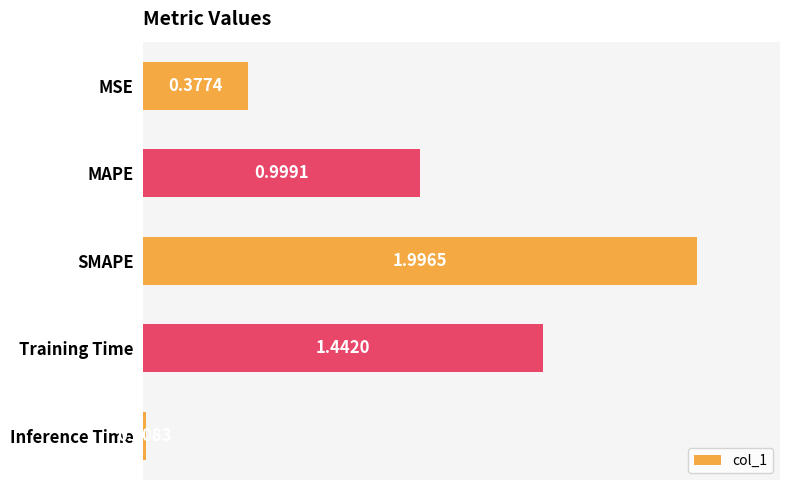

Rank the categories by value from lowest to highest.

Inference Time, MSE, MAPE, Training Time, SMAPE